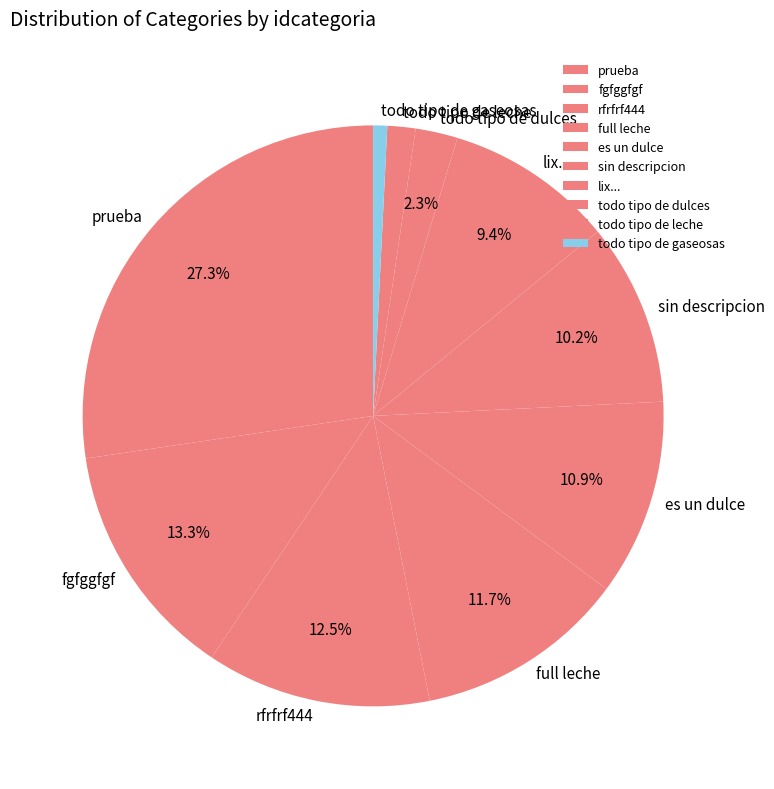

True or false: prueba accounts for 1% of the total.

False